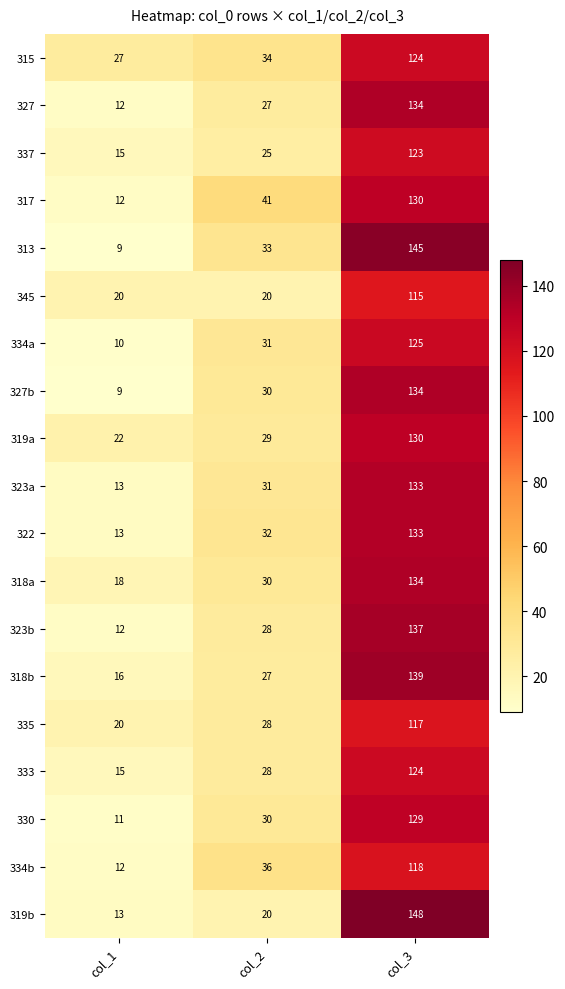

List the labels in order of 334a value, largest first.

col_3, col_2, col_1